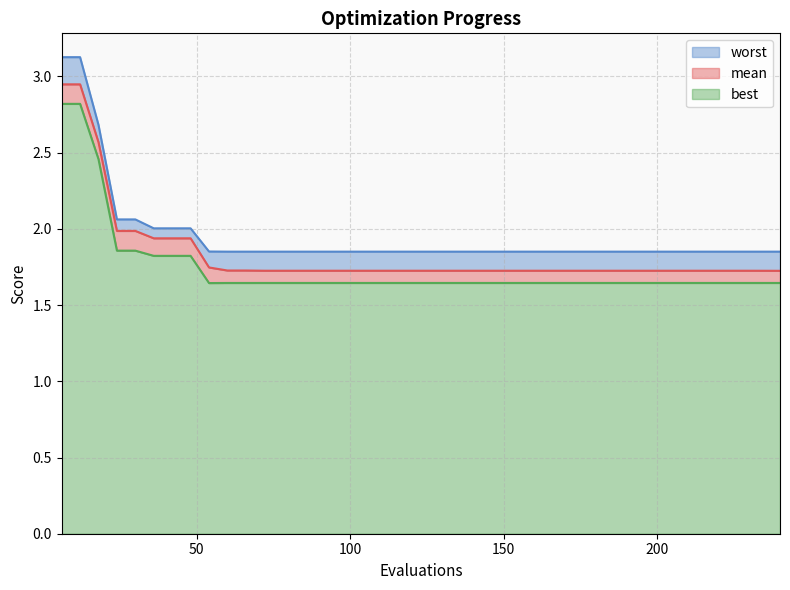

What is the total value across all series at 240?

5.2